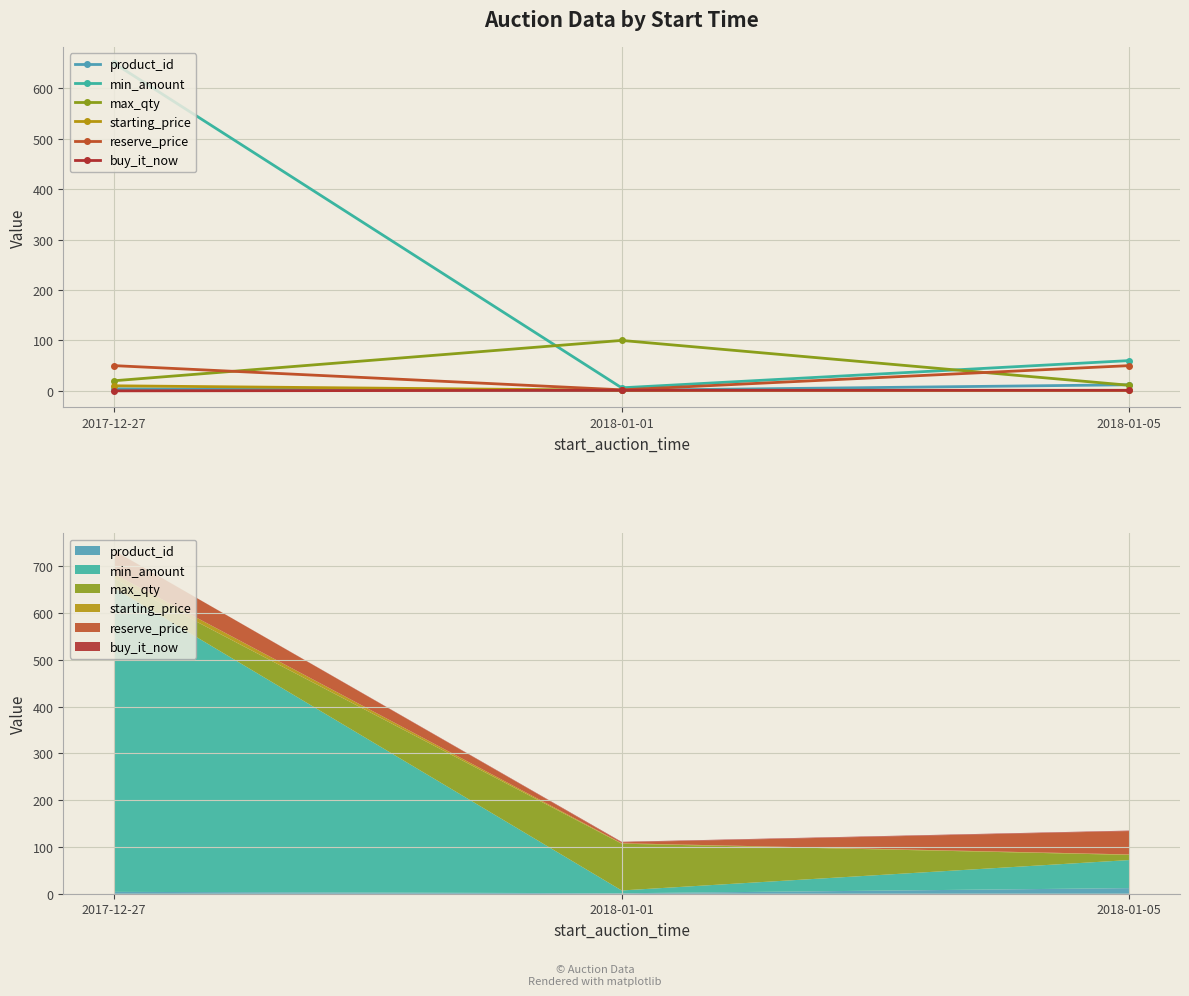

Reading left to right, list all the values displayed in this chart.

product_id: 4	1	12
min_amount: 650	6	60
max_qty: 20	100	11
starting_price: 10	1	1
reserve_price: 50	2	50
buy_it_now: 0	1	1